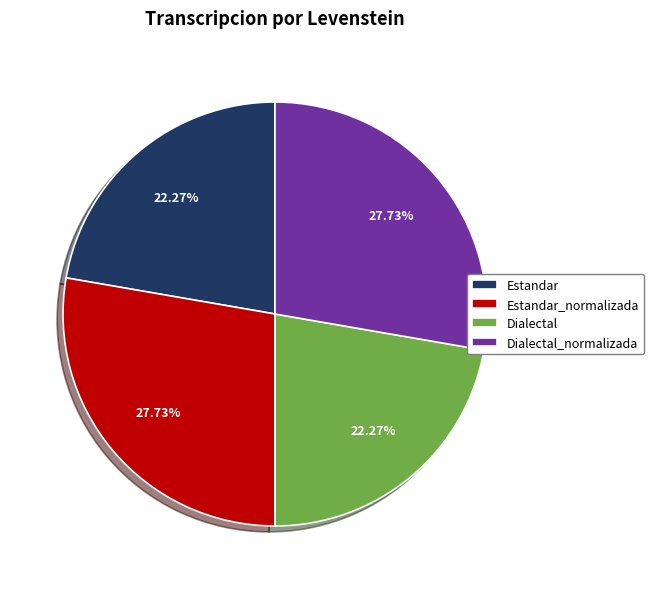

Is there any slice that represents more than half of the pie?

No